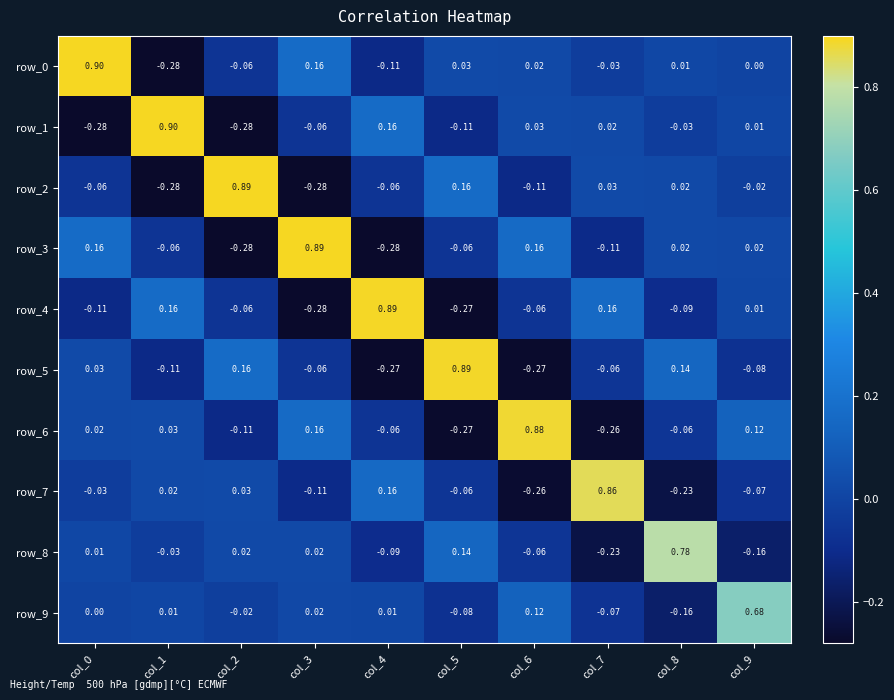

Is the value of row_8 at col_9 greater than the value of row_7 at col_4?

No